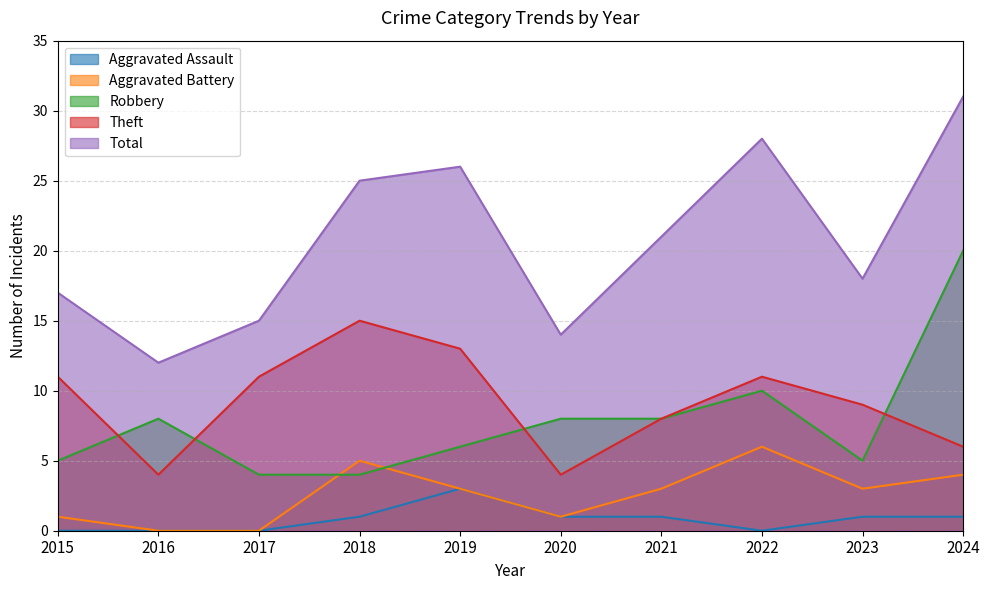

What is the average value of the Robbery series?

8